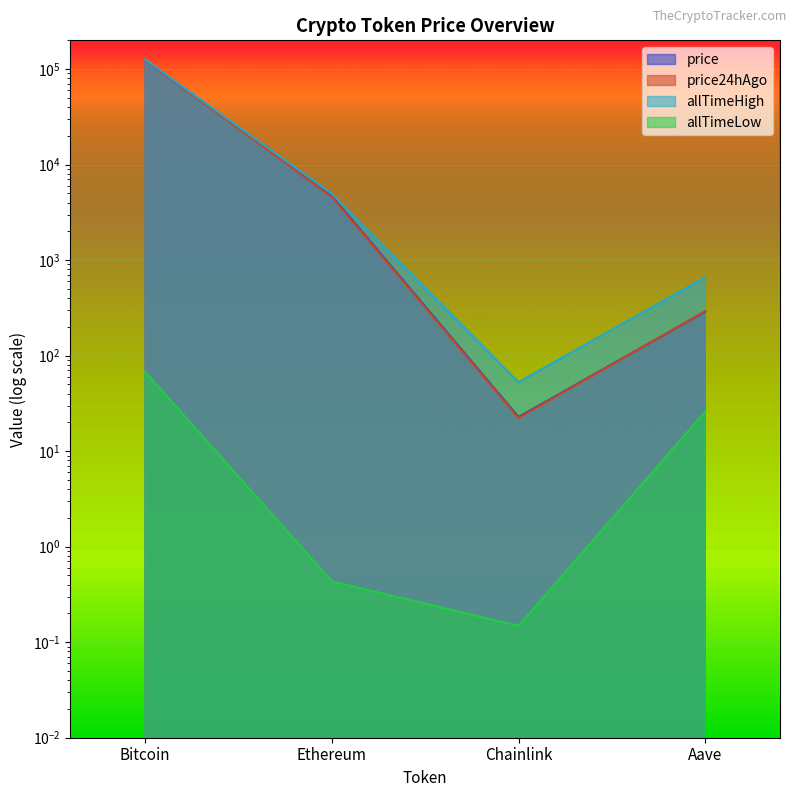

True or false: allTimeLow and price24hAgo intersect in this chart.

False